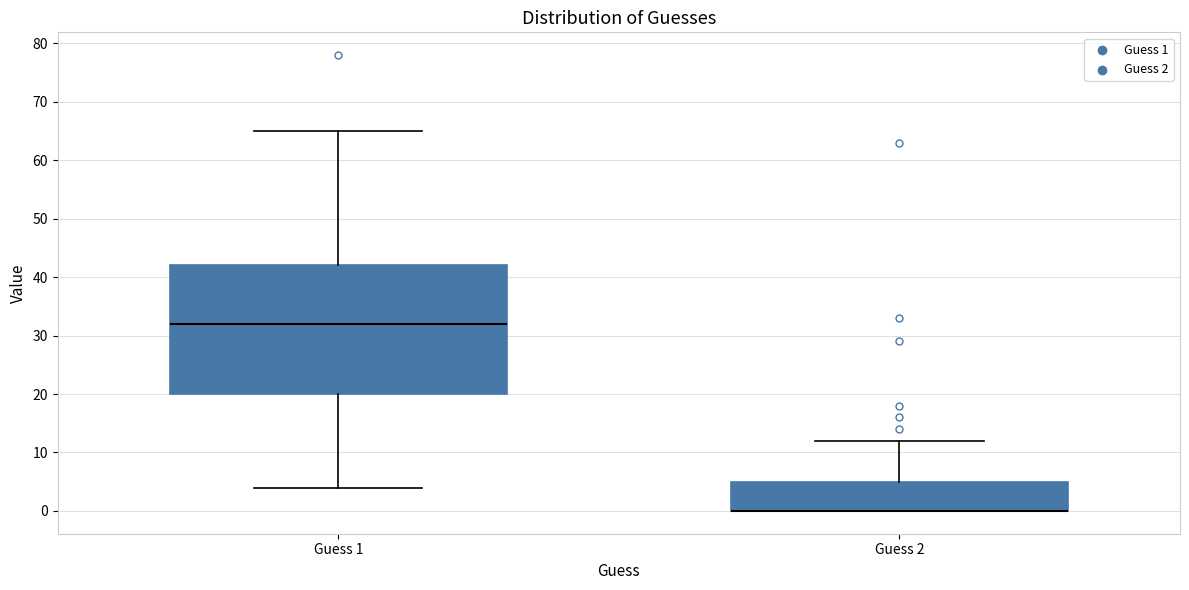

Reading left to right, read every box against the y-axis: the position of its median line, the range the box covers, and the ends of its whiskers. The values are not printed on the chart, so give them approximately, as read against the axis.

Guess 1: median 32, box 20 to 42, whiskers 4 to 65
Guess 2: median 0 (drawn on the box's lower edge), box 0 to 5, whiskers 0 to 12